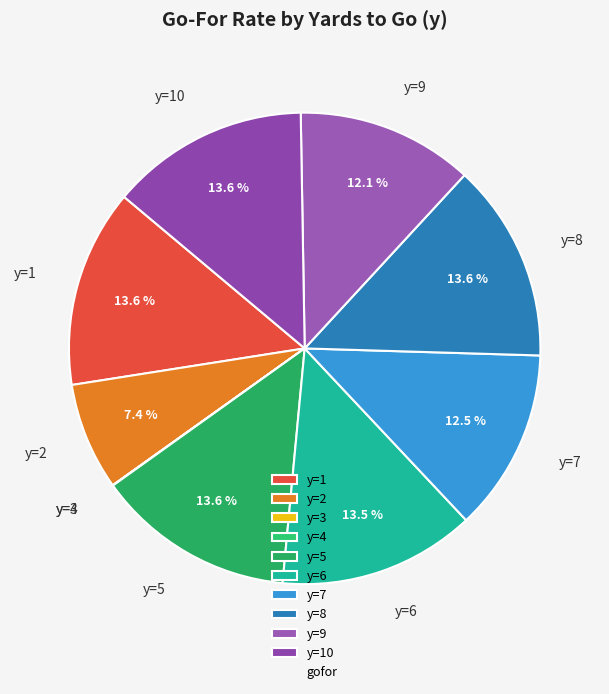

Is there a majority slice in this chart?

No